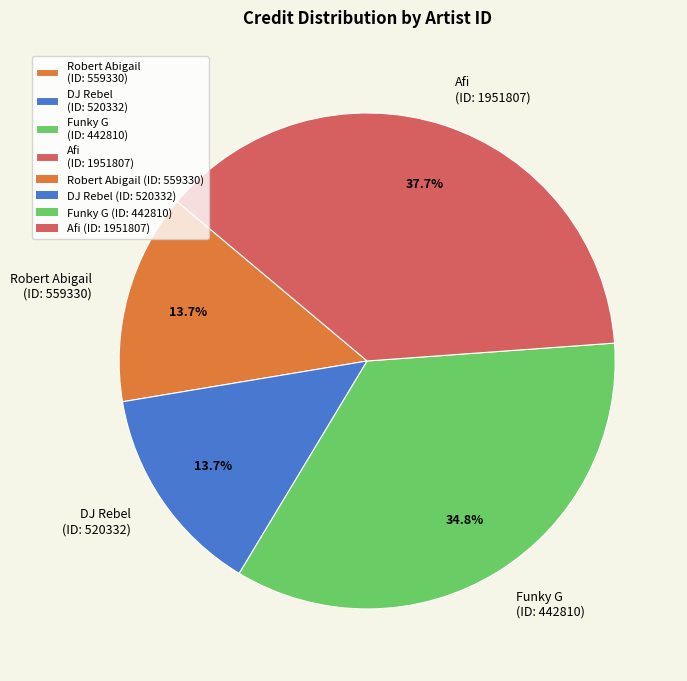

Which category has the biggest portion of the pie?

Afi (ID: 1951807)